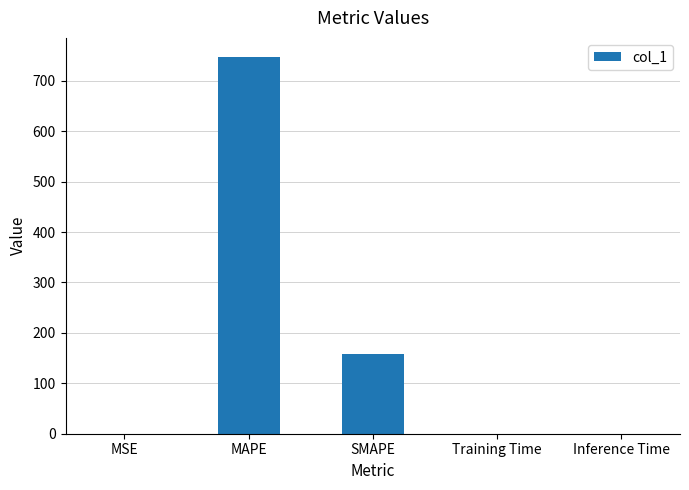

What is the sum of all values?

905.5